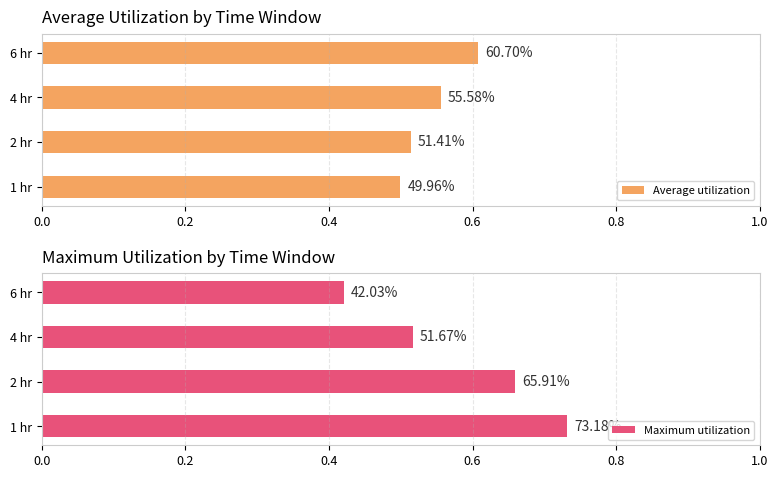

Rank the series by their average value, from highest to lowest.

Maximum utilization, Average utilization